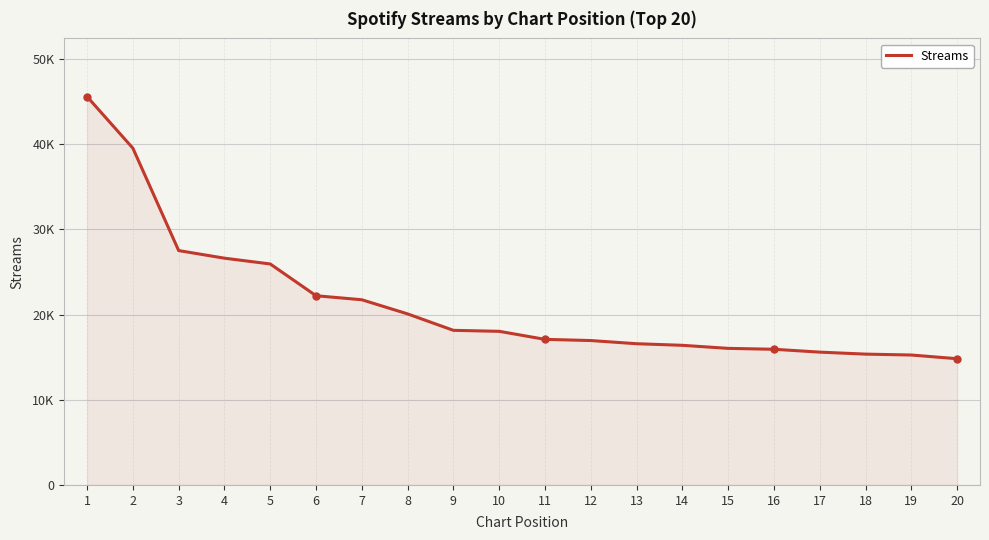

What is the value of the 7th point from the left?

21748